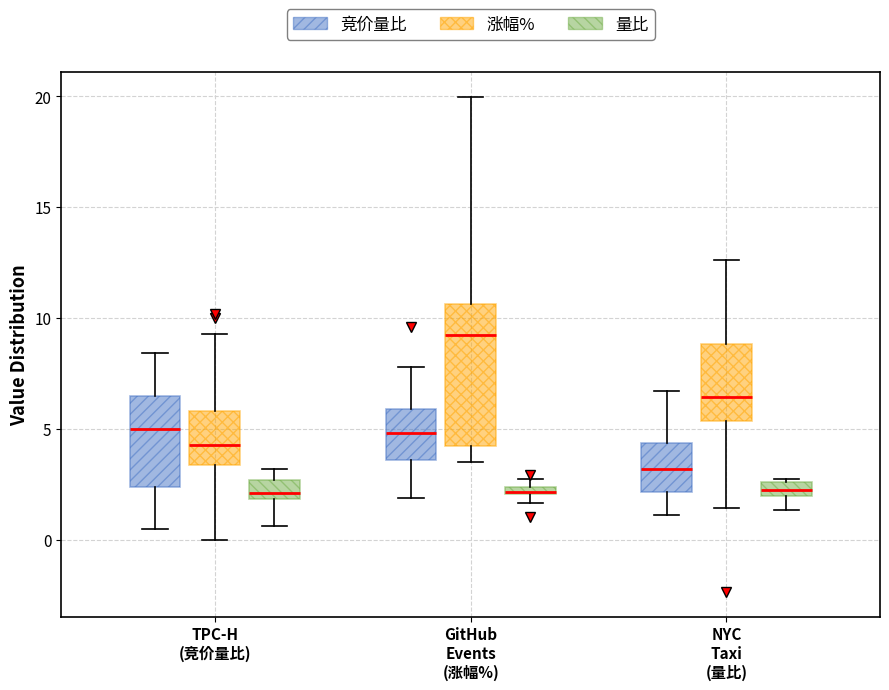

Comparing the boxes themselves (not the whiskers), which one is the tallest?

GitHub Events (涨幅%) (涨幅%)